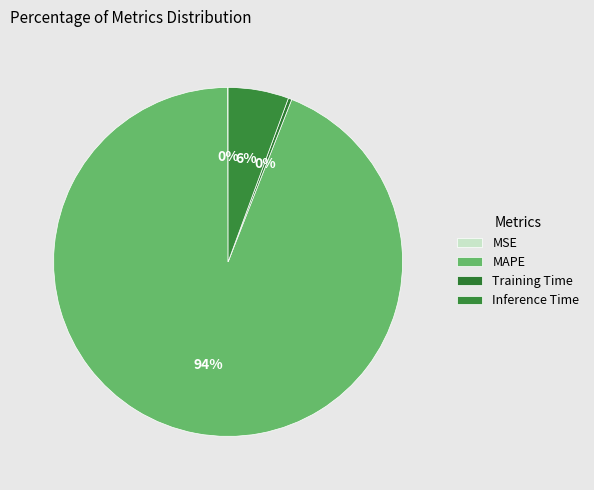

What is the largest slice in the pie chart?

MAPE